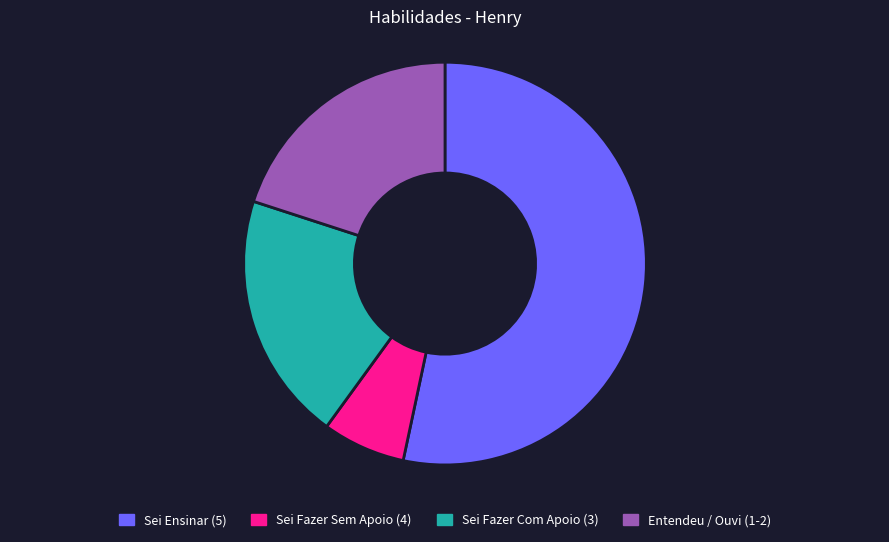

The Sei Ensinar (5) slice represents 53% of the pie. True or false?

True